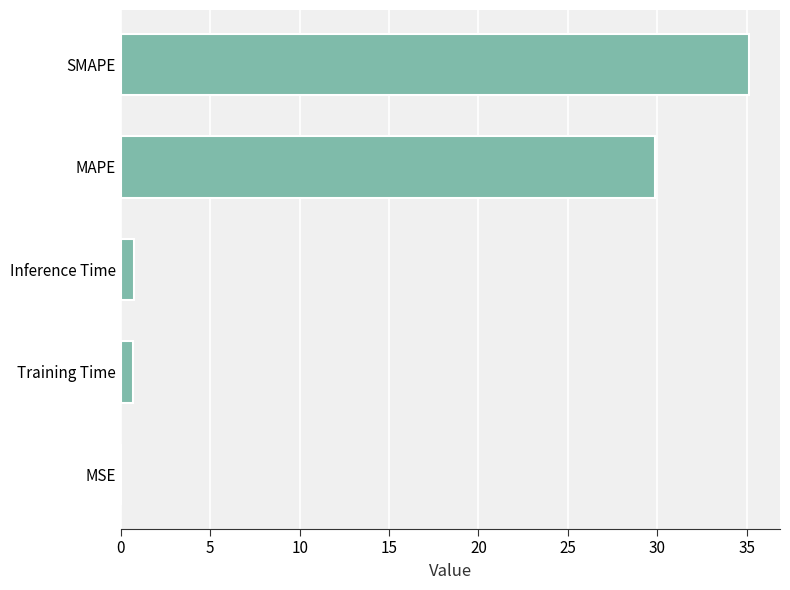

True or false: the data shows 35.1 at SMAPE.

True